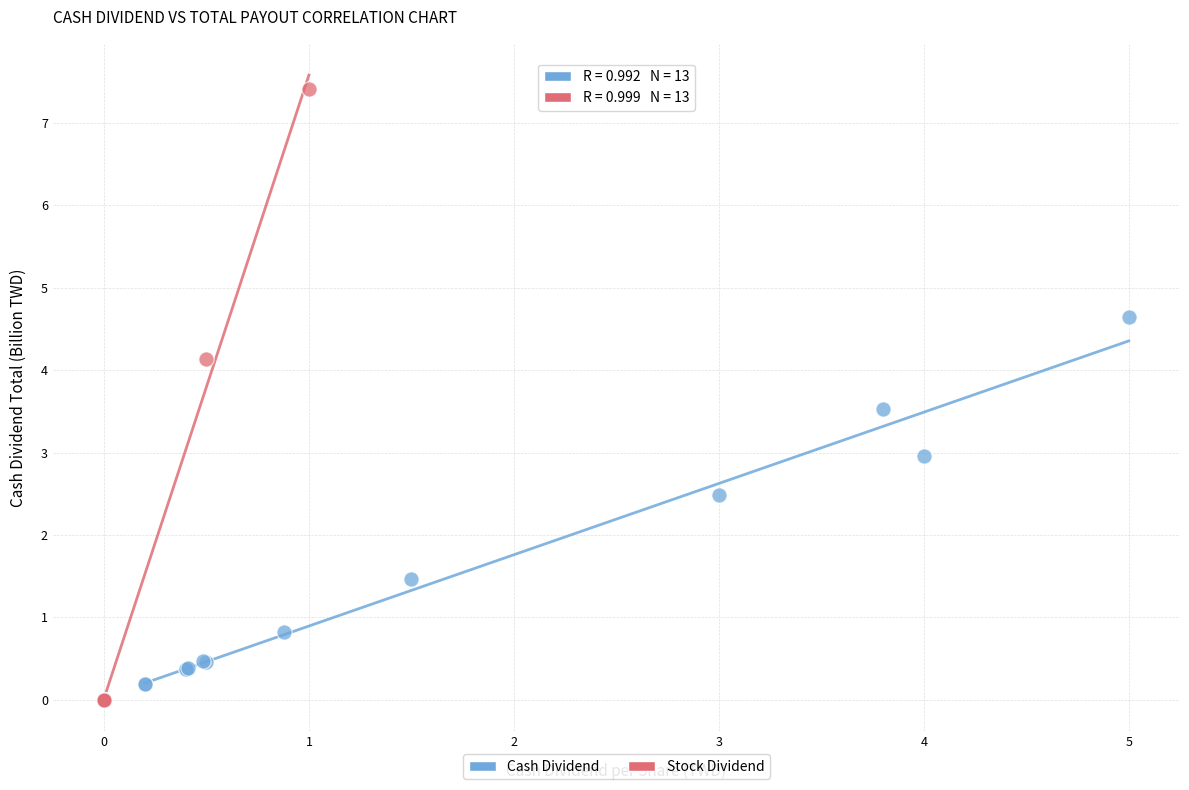

Which series has the widest spread of Y values?

Stock Dividend